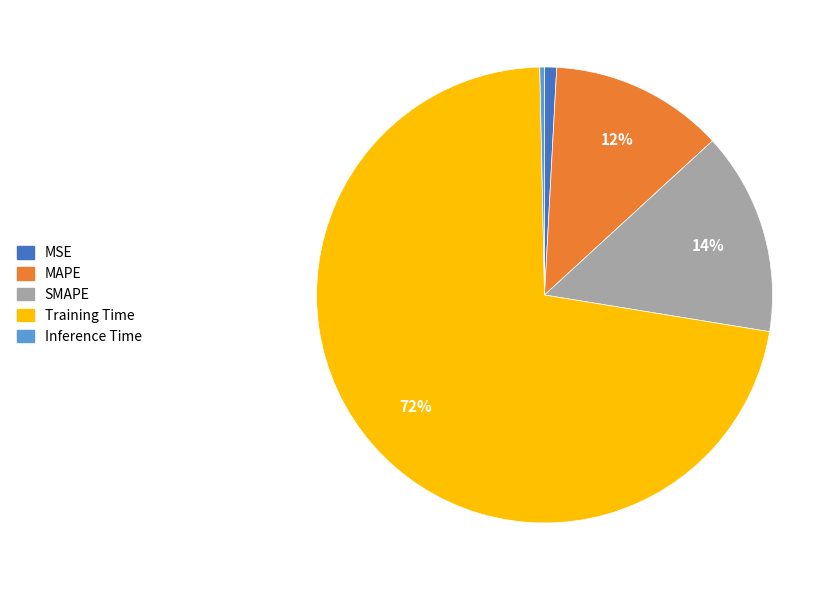

The Inference Time slice represents 6% of the pie. True or false?

False